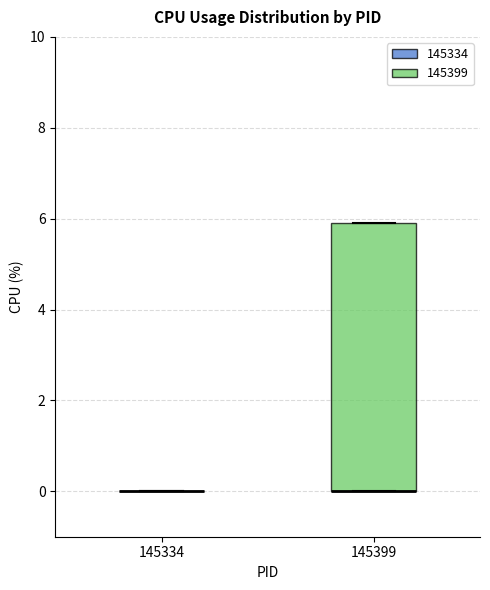

Reading left to right, transcribe this box plot: for each box, give where its median line is, the range the box spans, and where its two whiskers end, as read against the y-axis. The values are not printed on the chart, so give them approximately, as read against the axis.

145334: box collapsed to a line at 0, whiskers 0 to 0
145399: median 0 (drawn on the box's lower edge), box 0 to 6, whiskers 0 to 6